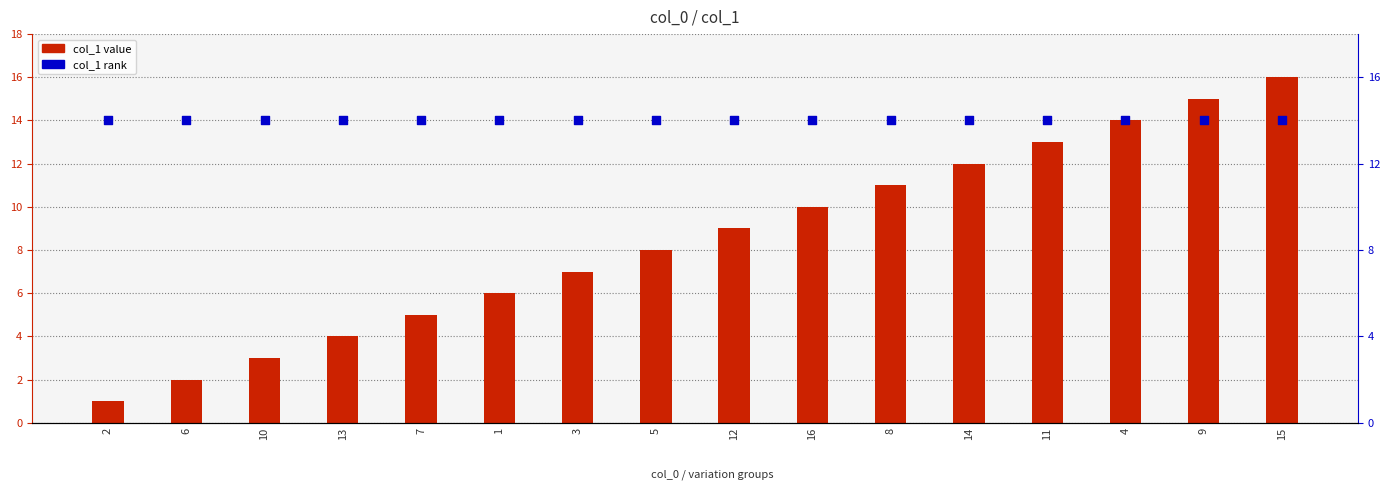

Which series has the largest total across all categories?

col_1 rank